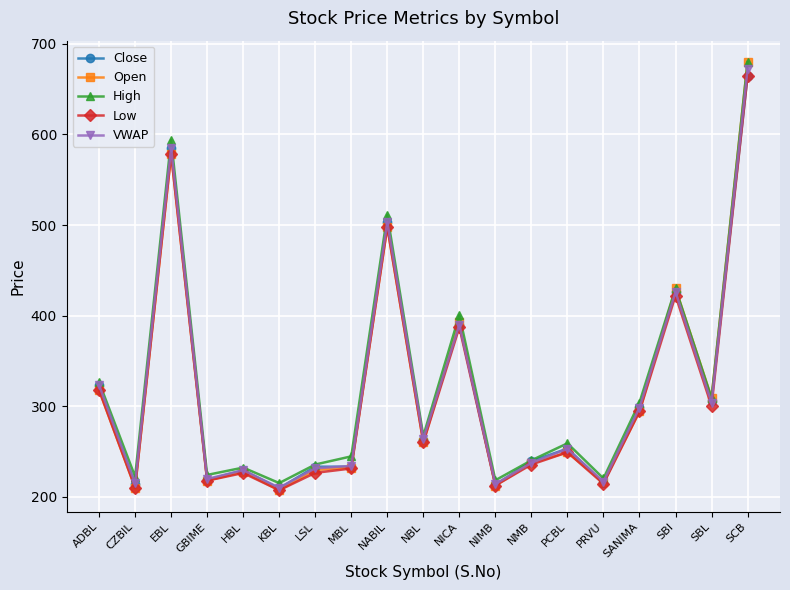

True or false: Low has a value of 143.0 at GBIME.

False